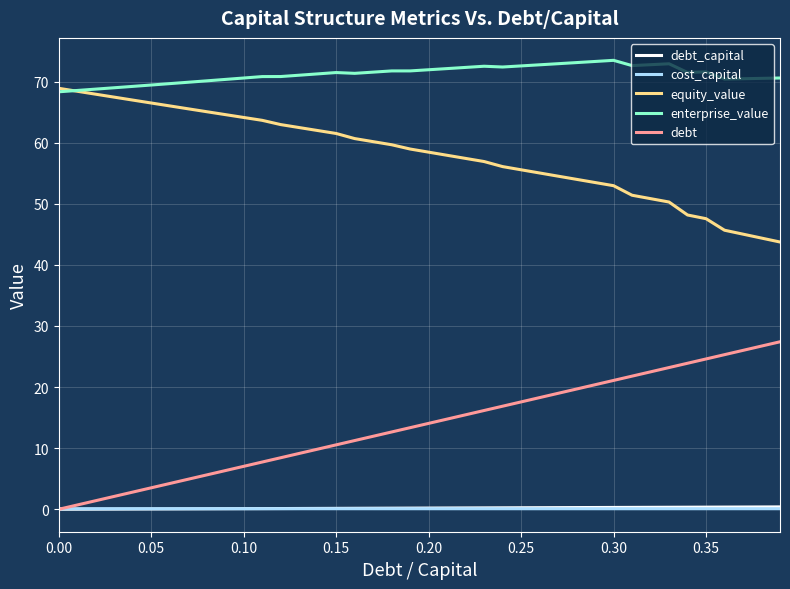

True or false: equity_value and cost_capital cross at least once.

False